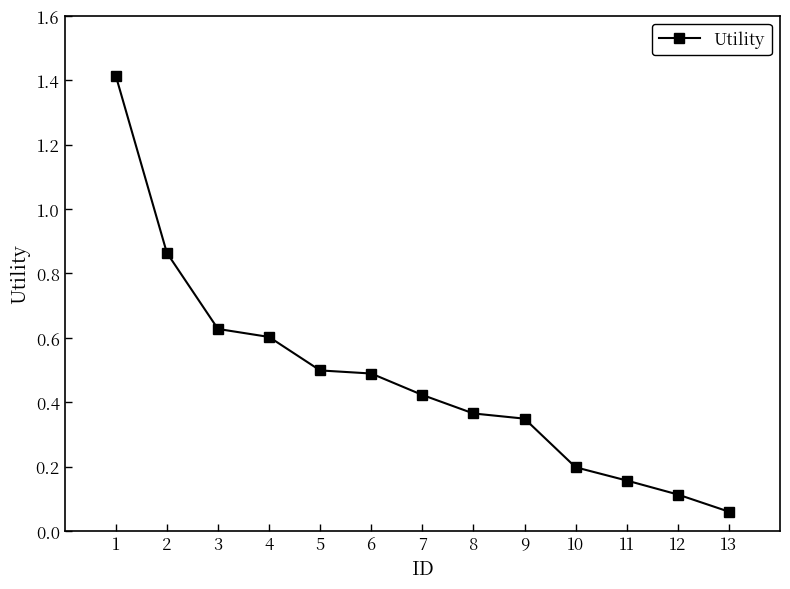

True or false: the data has more than 2 interior local peaks.

False